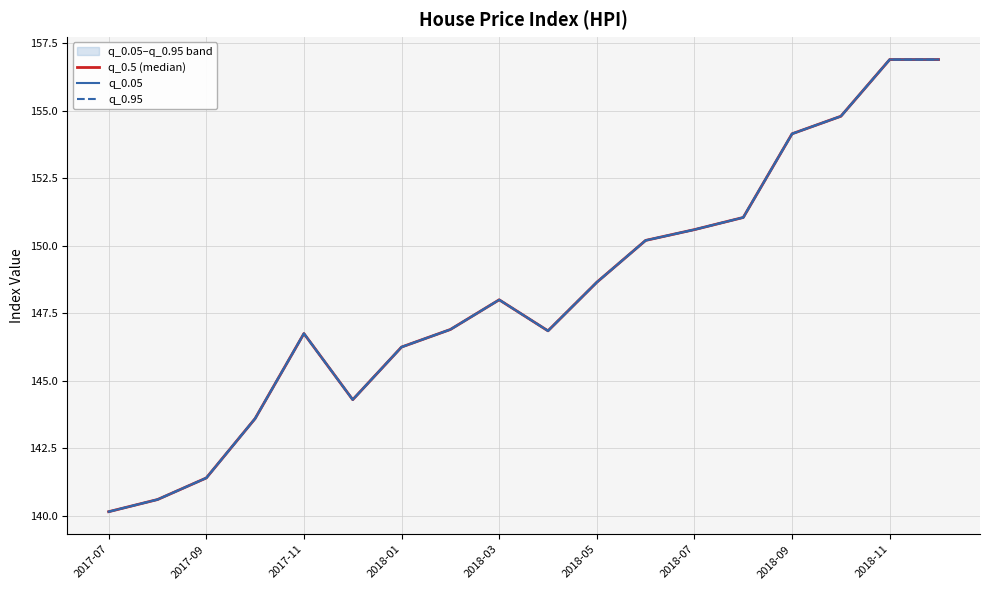

What is the smallest value displayed?

140.1